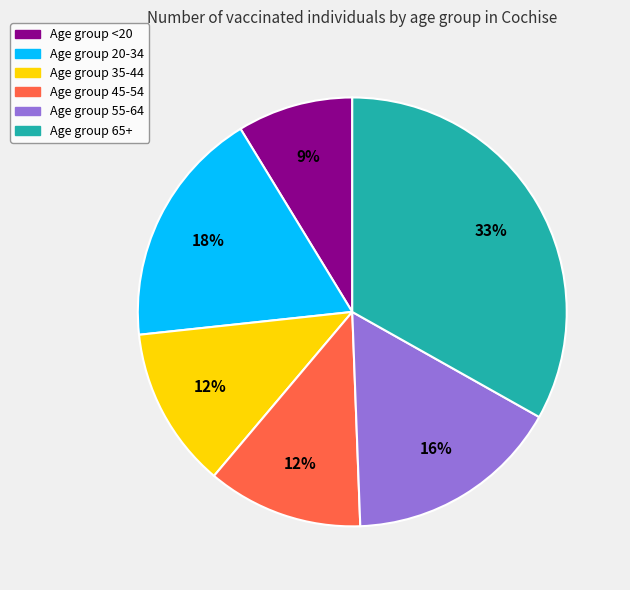

To the nearest percent, what is the average slice percentage?

17%